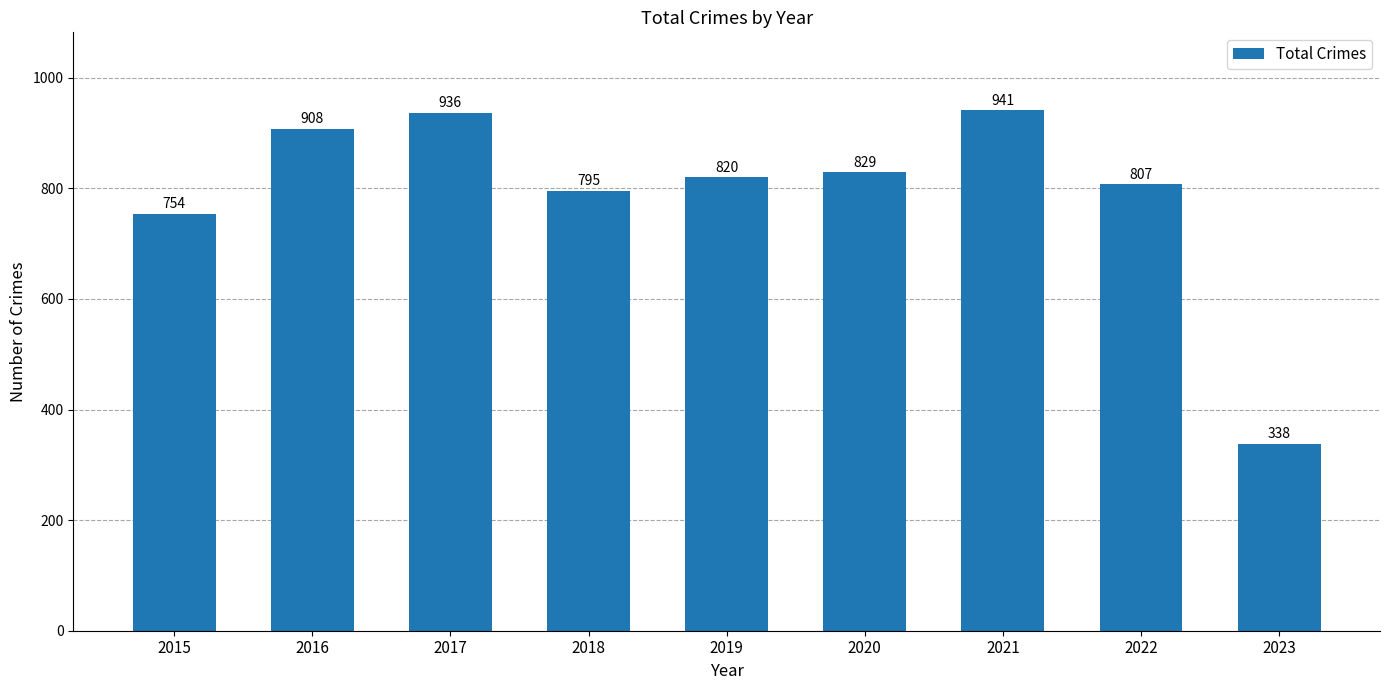

Reading left to right, extract all data points from this chart.

2015=754	2016=908	2017=936	2018=795	2019=820	2020=829	2021=941	2022=807	2023=338